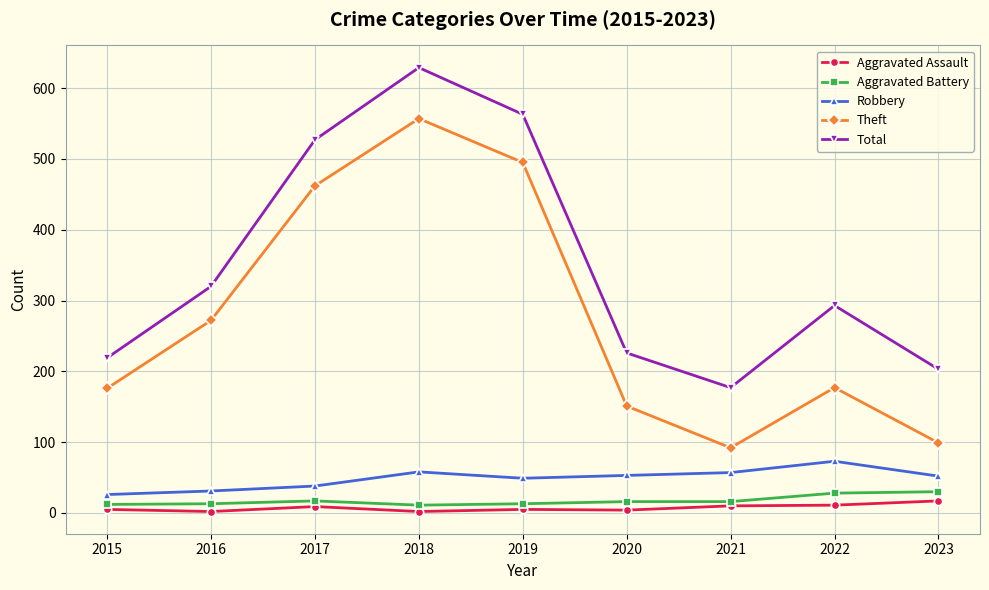

Between 2016 and 2022, which series saw the biggest shift?

Theft